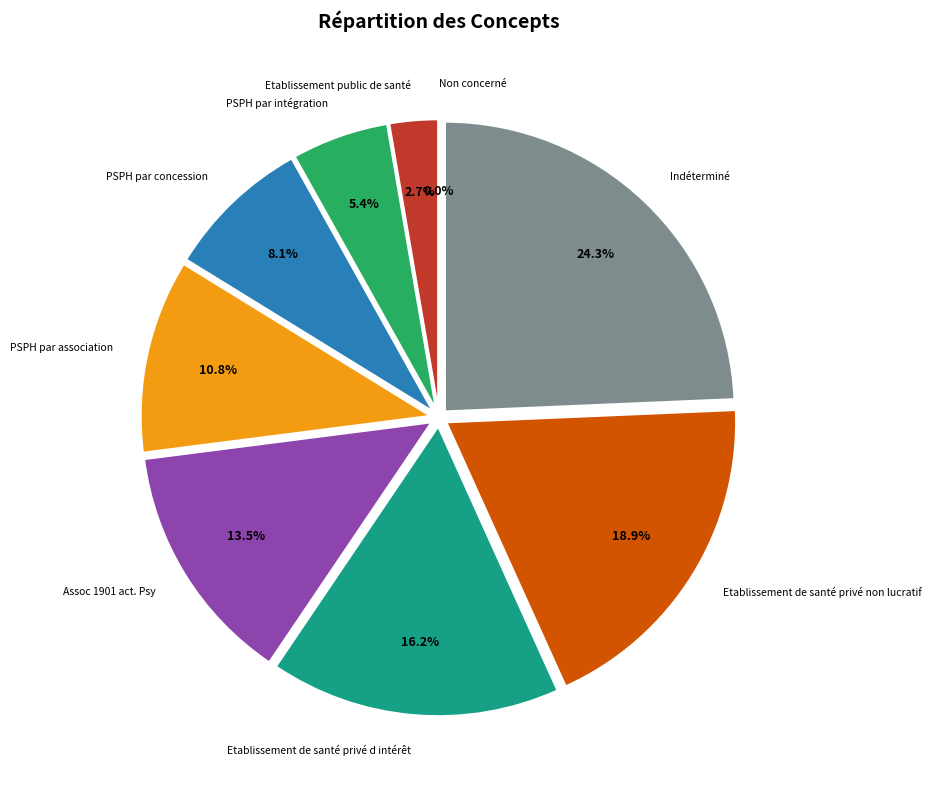

Combined, what portion of the pie is Non concerné and PSPH par intégration?

5.4%